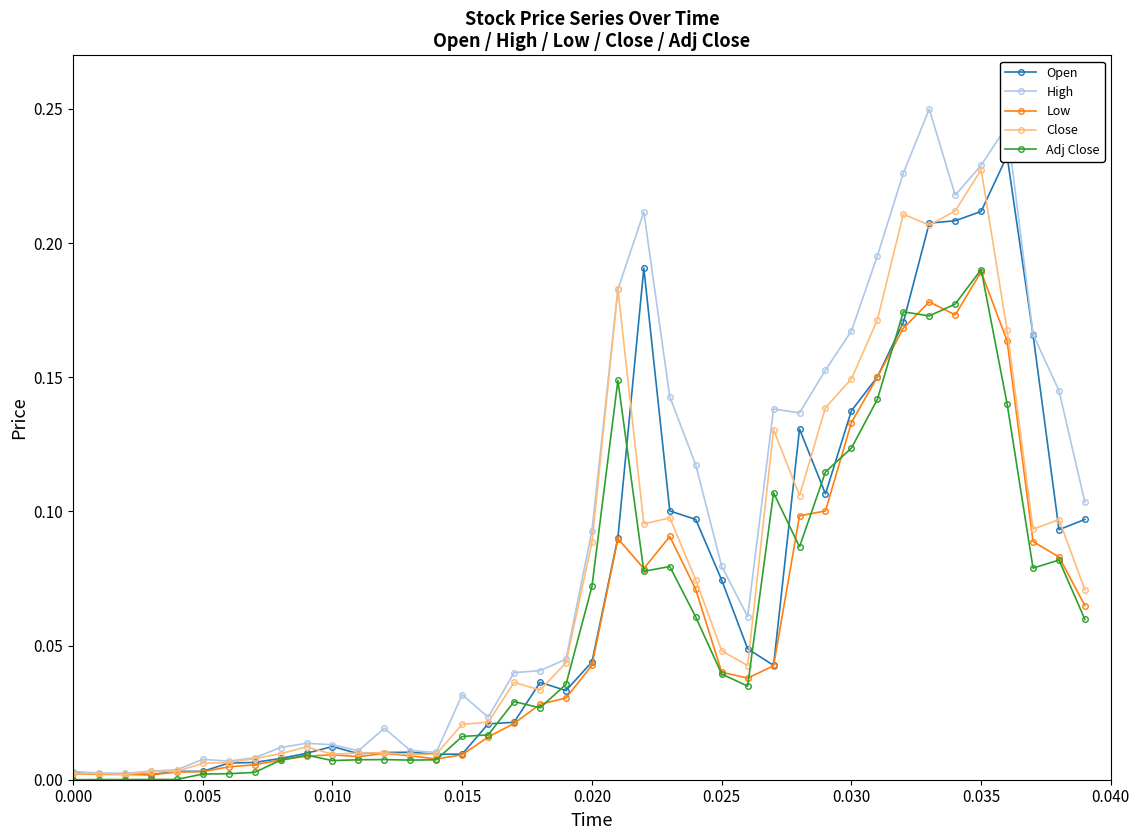

What are all the series names shown in the legend?

Open, High, Low, Close, Adj Close